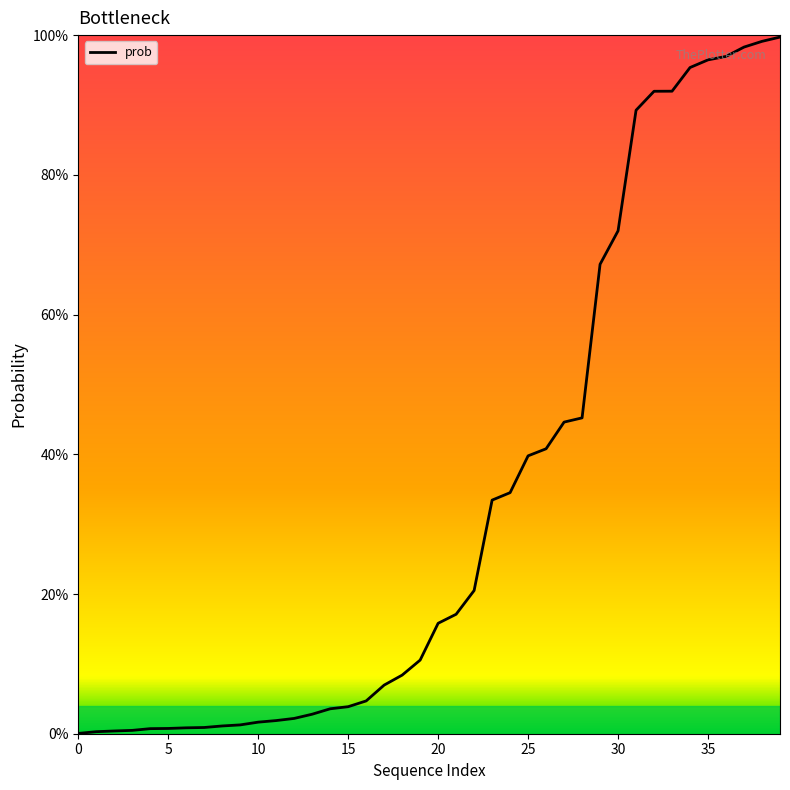

Which label corresponds to the largest value in the chart?

39